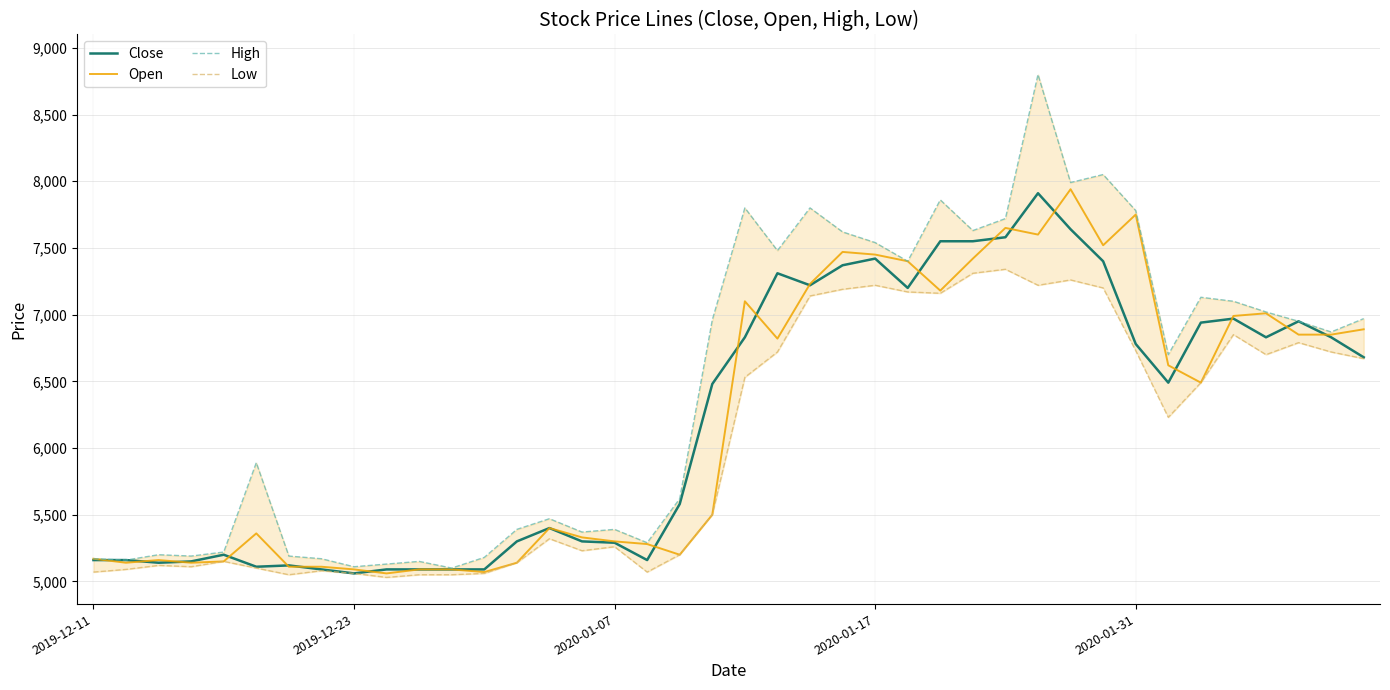

True or false: Open and Close intersect in this chart.

True